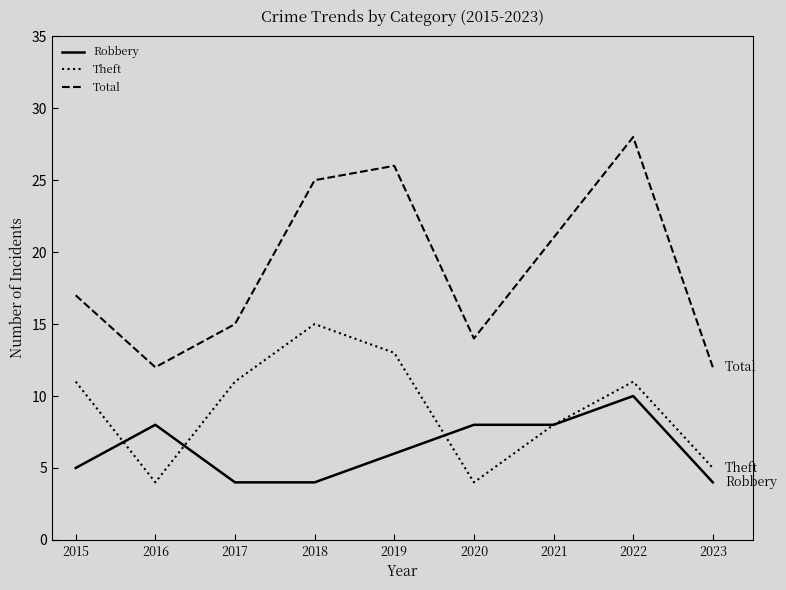

What are all the series names shown in the legend?

Robbery, Theft, Total